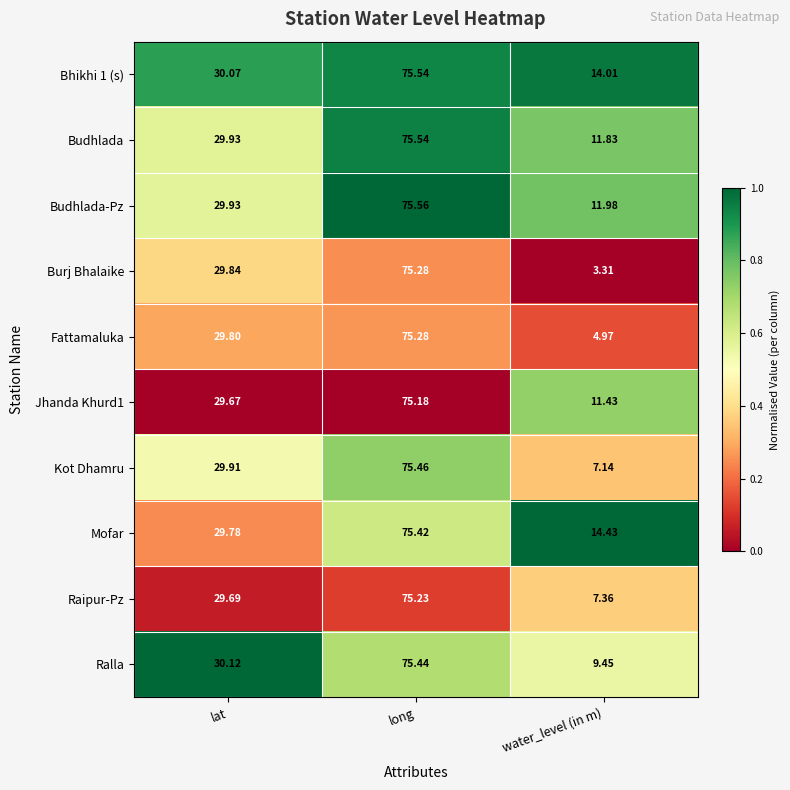

At which label does Budhlada reach its minimum?

water_level (in m)